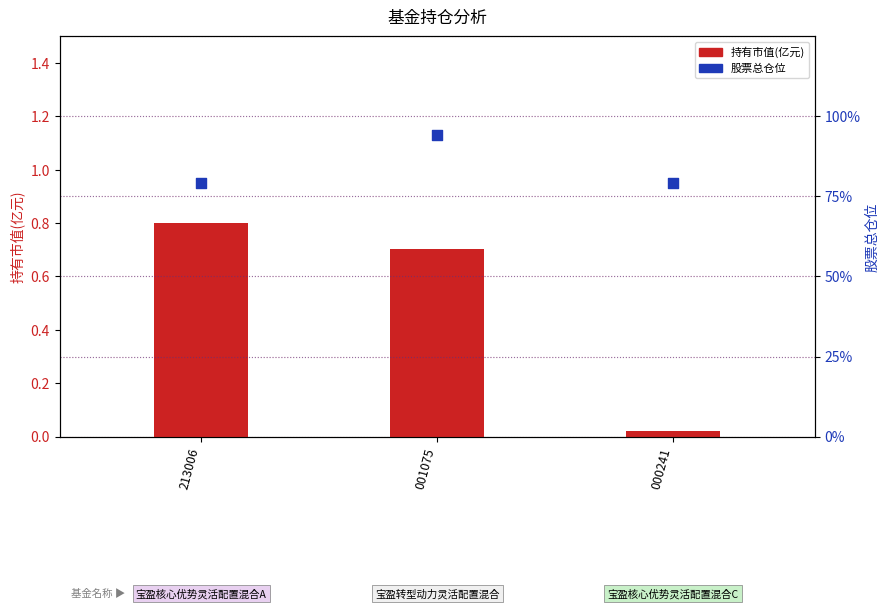

What are all the series names shown in the legend?

持有市值(亿元), 股票总仓位